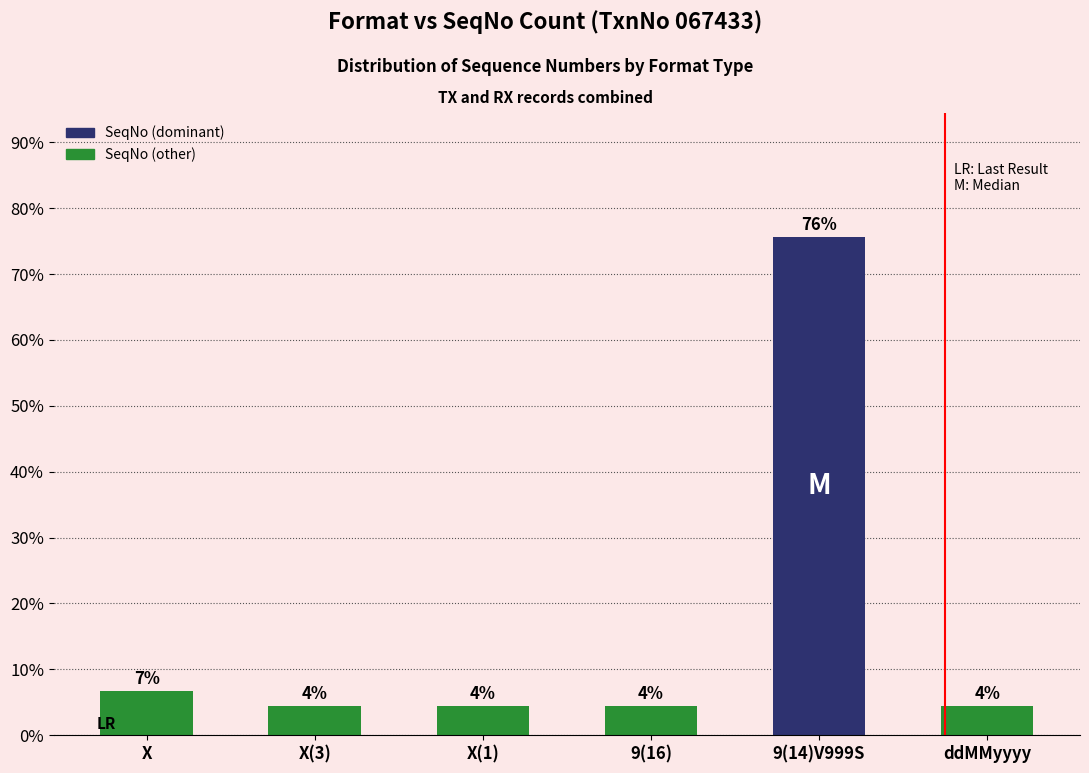

Where is the data nearest to the value 0?

X(3)